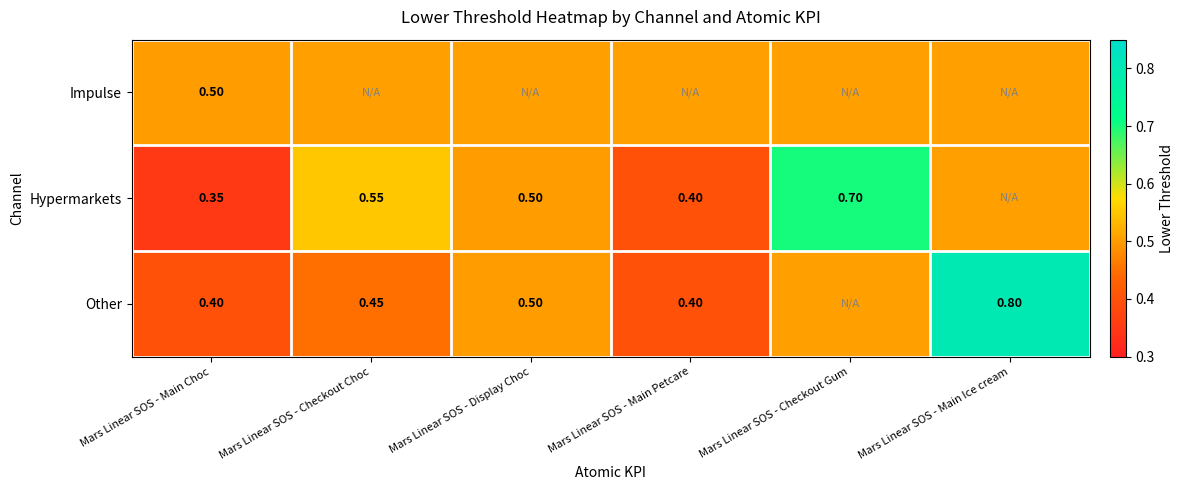

How many data points does each series have?

6